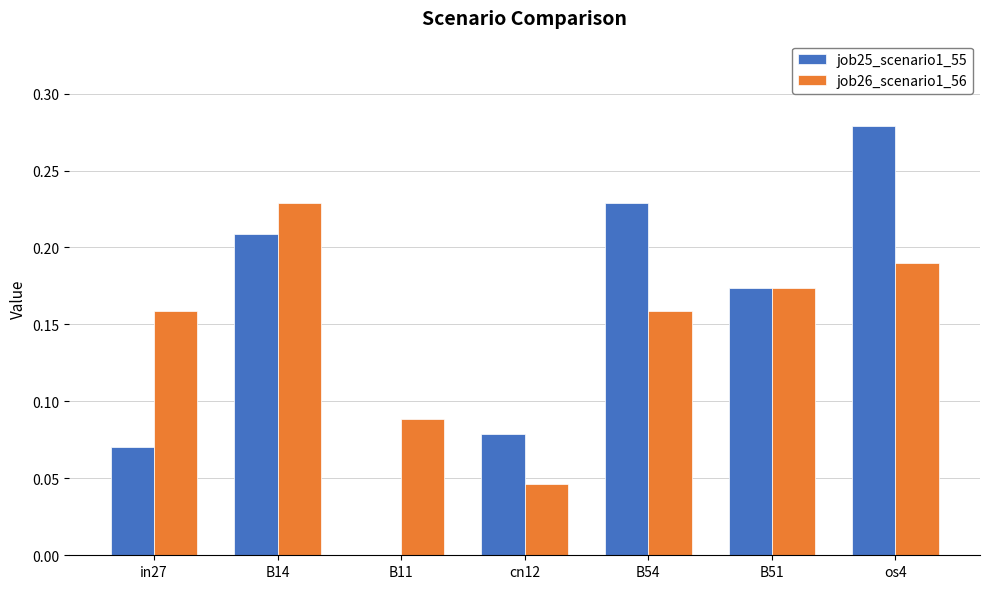

At which label does job25_scenario1_55 reach its peak?

os4